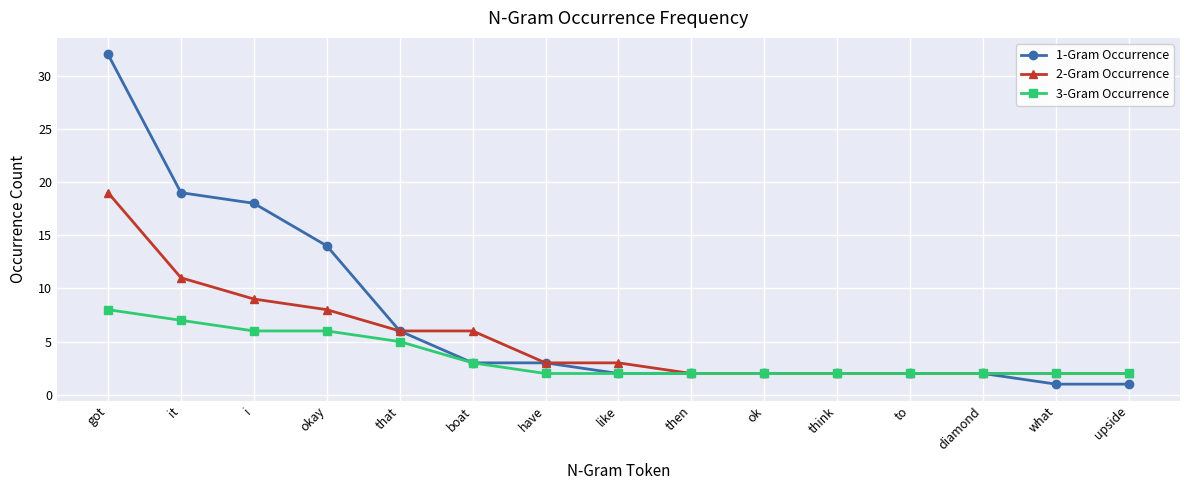

What is the difference between the maximum and second lowest values in the 2-Gram Occurrence series?

17